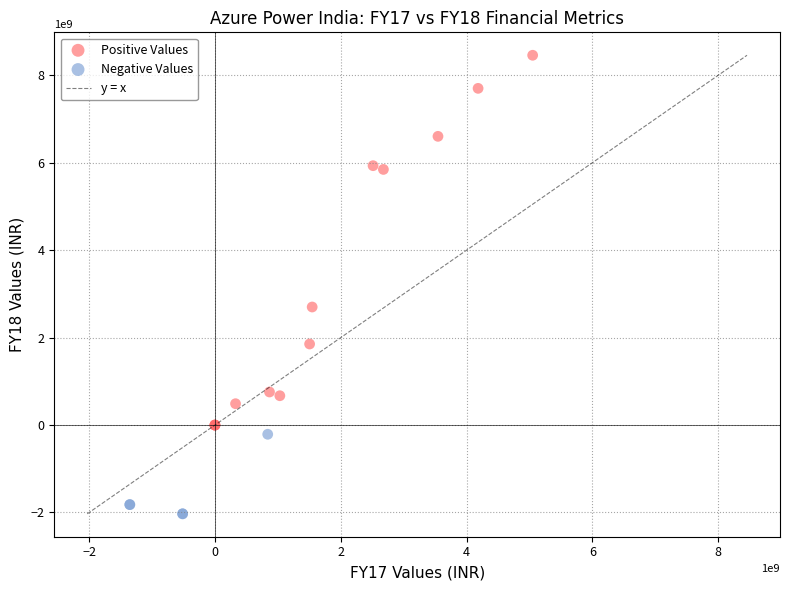

Which series contains the highest Y value?

Positive Values